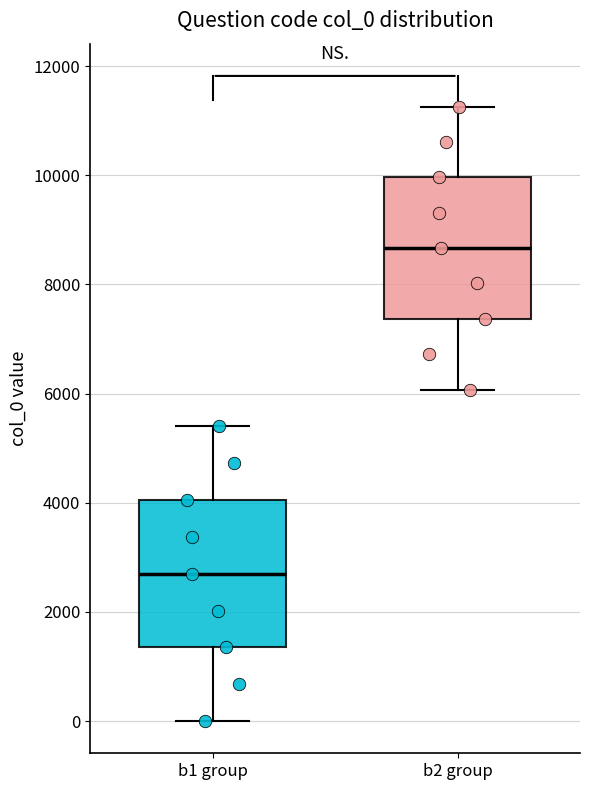

Where does the upper whisker of the box for b1 group end on the y-axis? The values are not printed on the chart, so give them approximately, as read against the axis.

5400